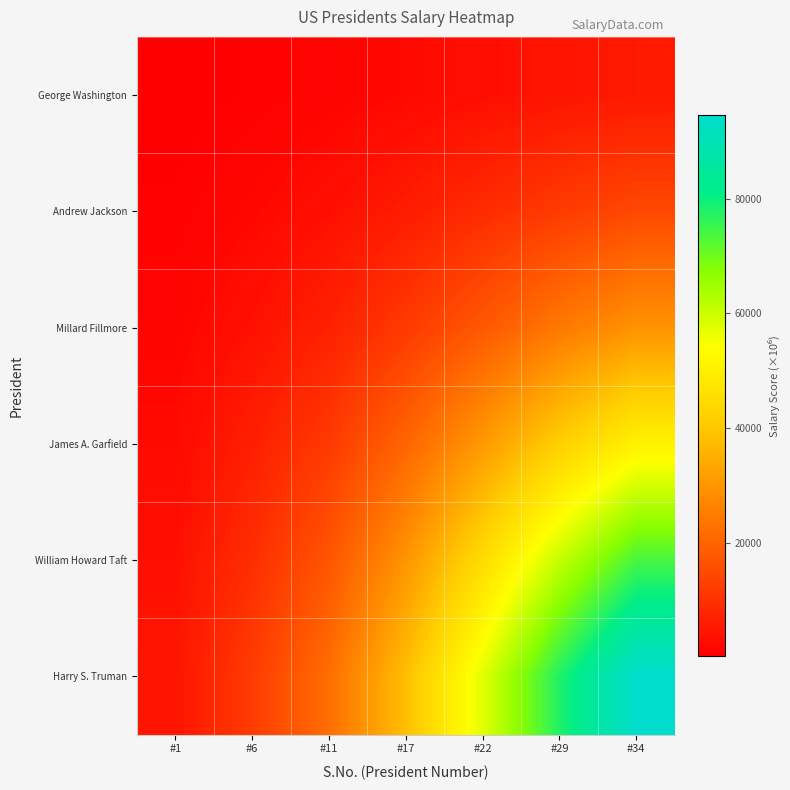

Count the number of data series in this chart.

6